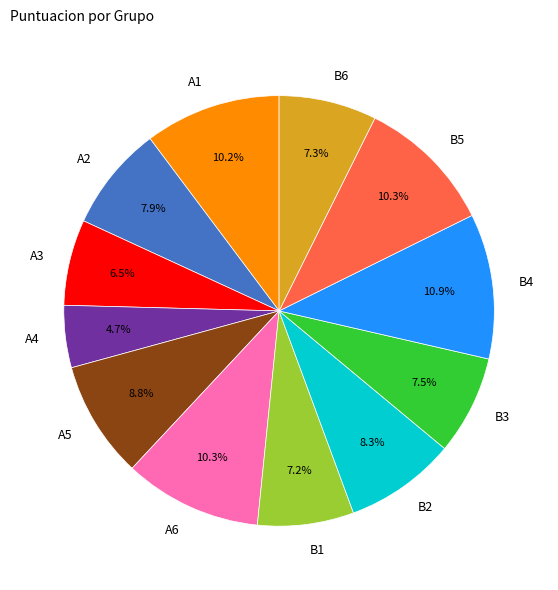

To the nearest percent, what percentage of the pie is A2?

8%